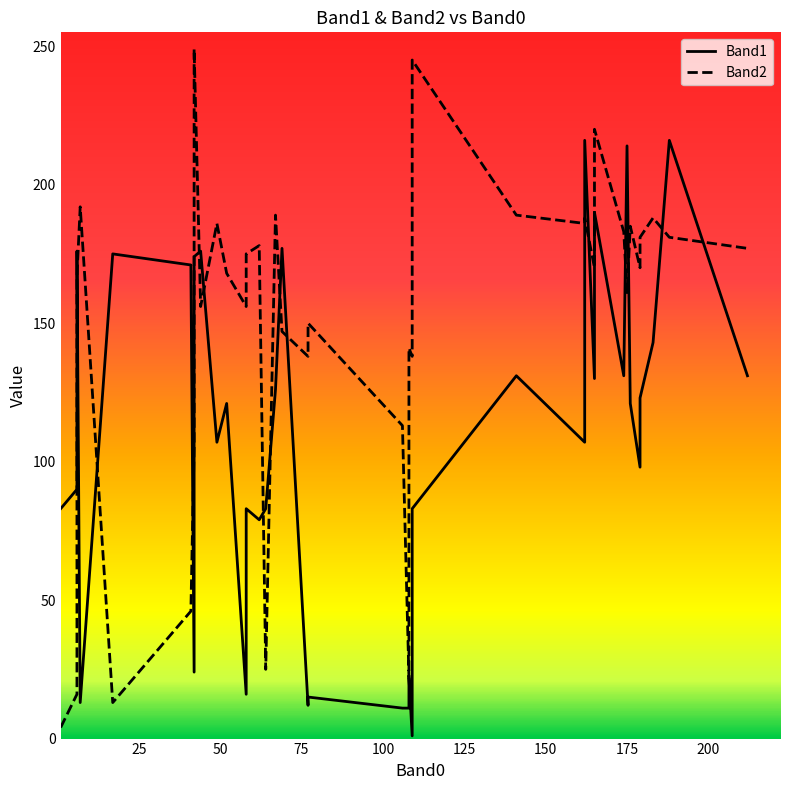

Between 33 and 225, which is larger?

33